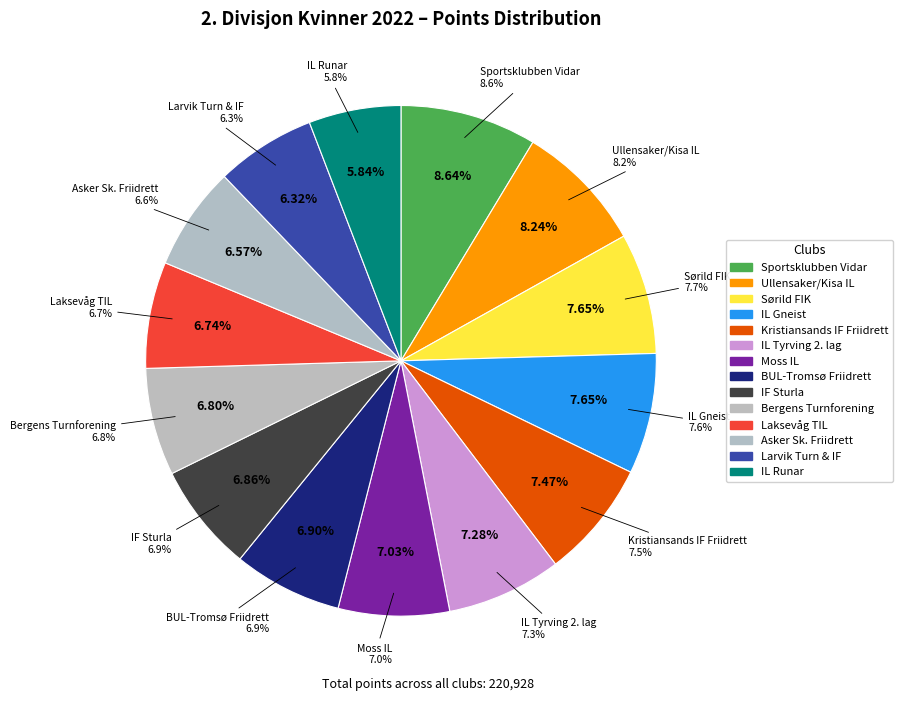

Does BUL-Tromsø Friidrett represent more than half of the total?

No